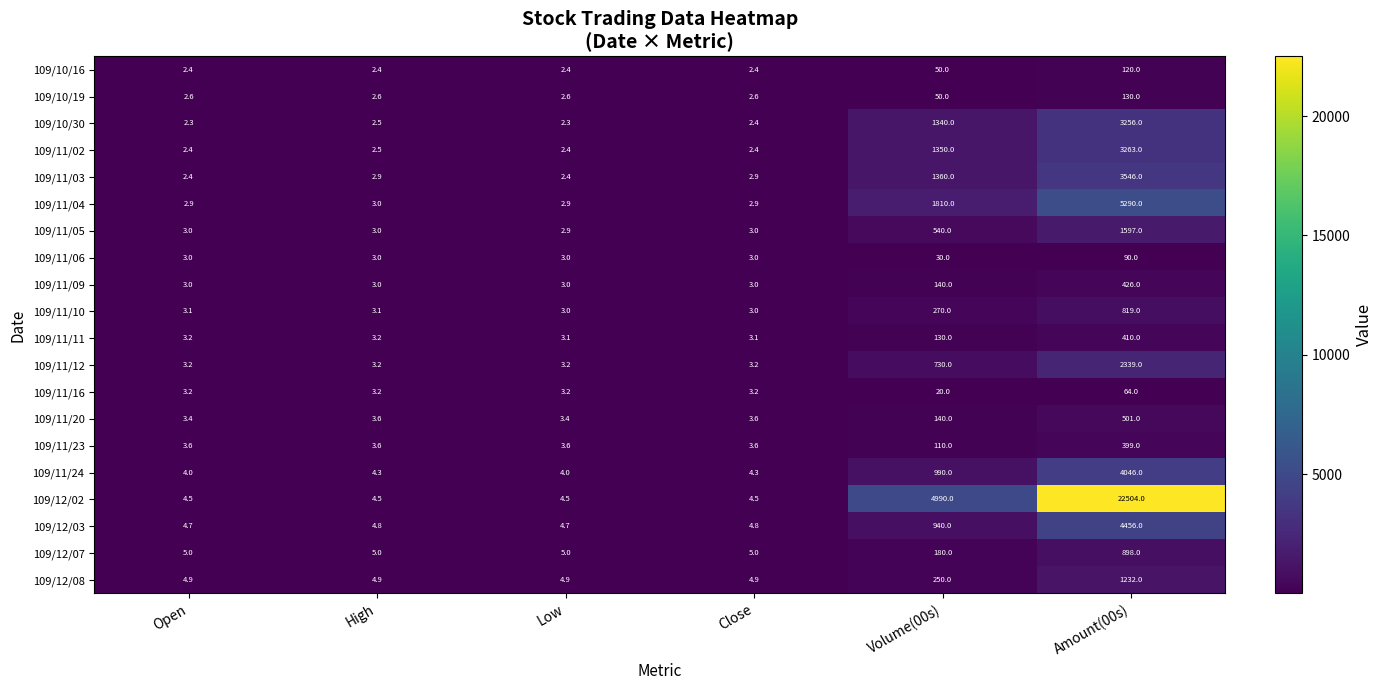

What is the total value across all series at Volume(00s)?

15420.0